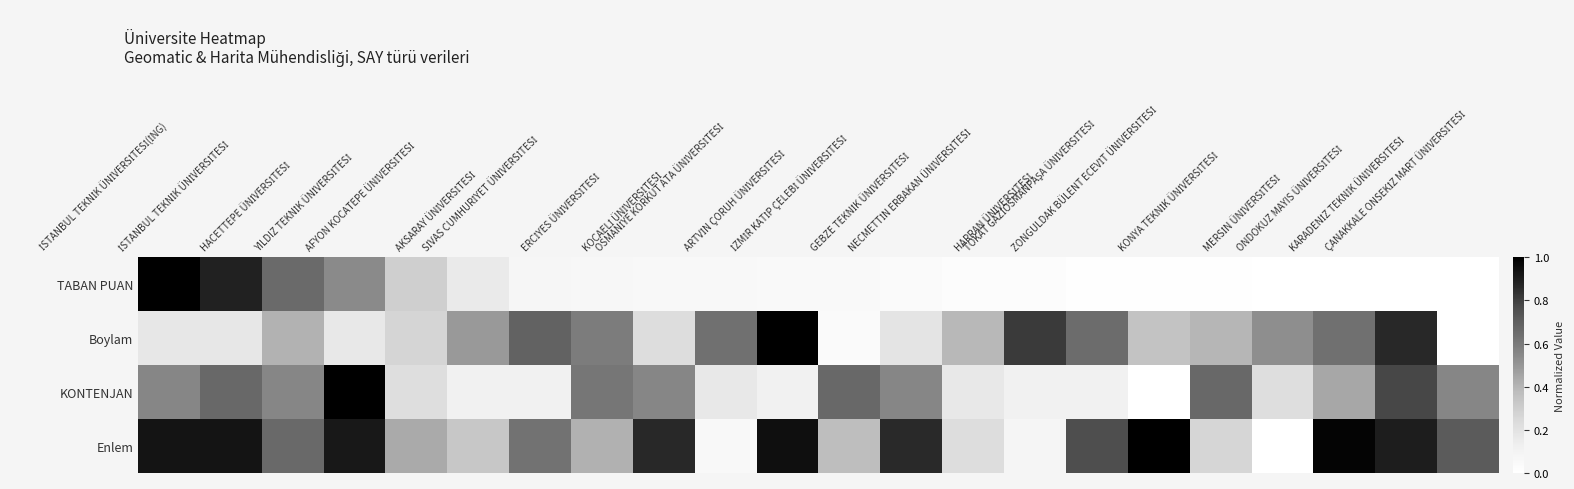

At which category is the sum across all series the highest?

İSTANBUL TEKNİK ÜNİVERSİTESİ(İNG)